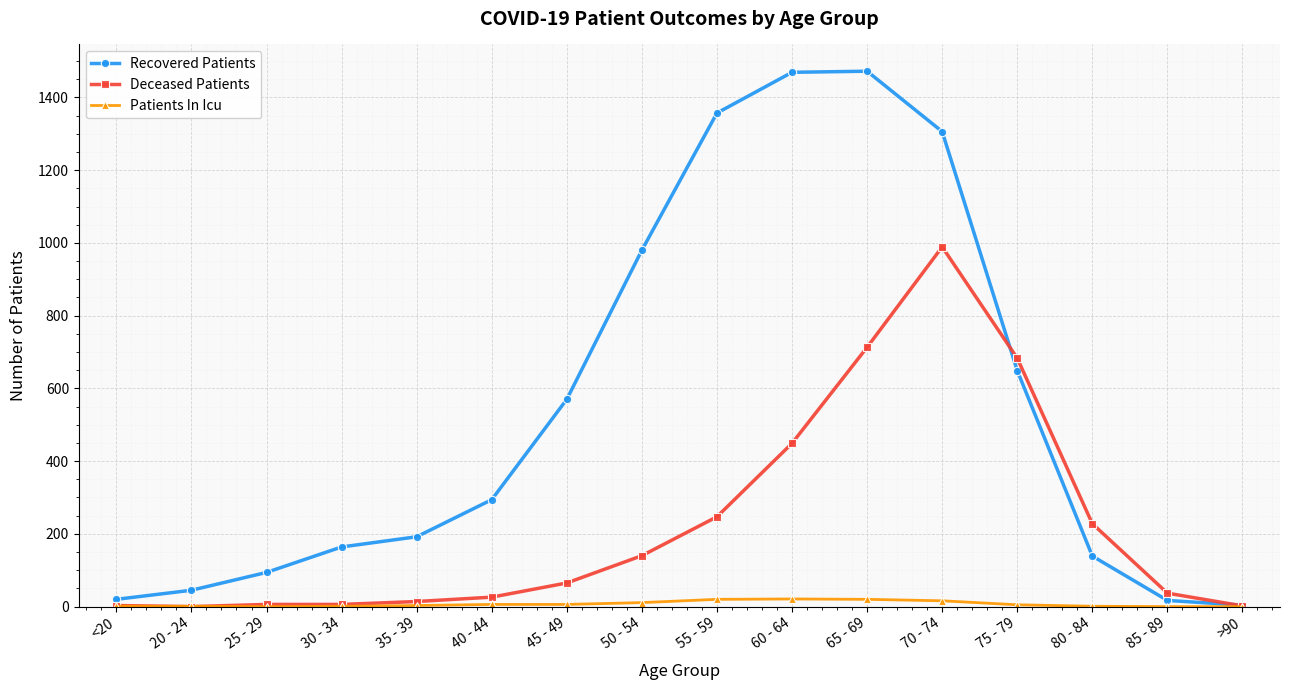

What is the difference between the highest and lowest values at 35 - 39?

189